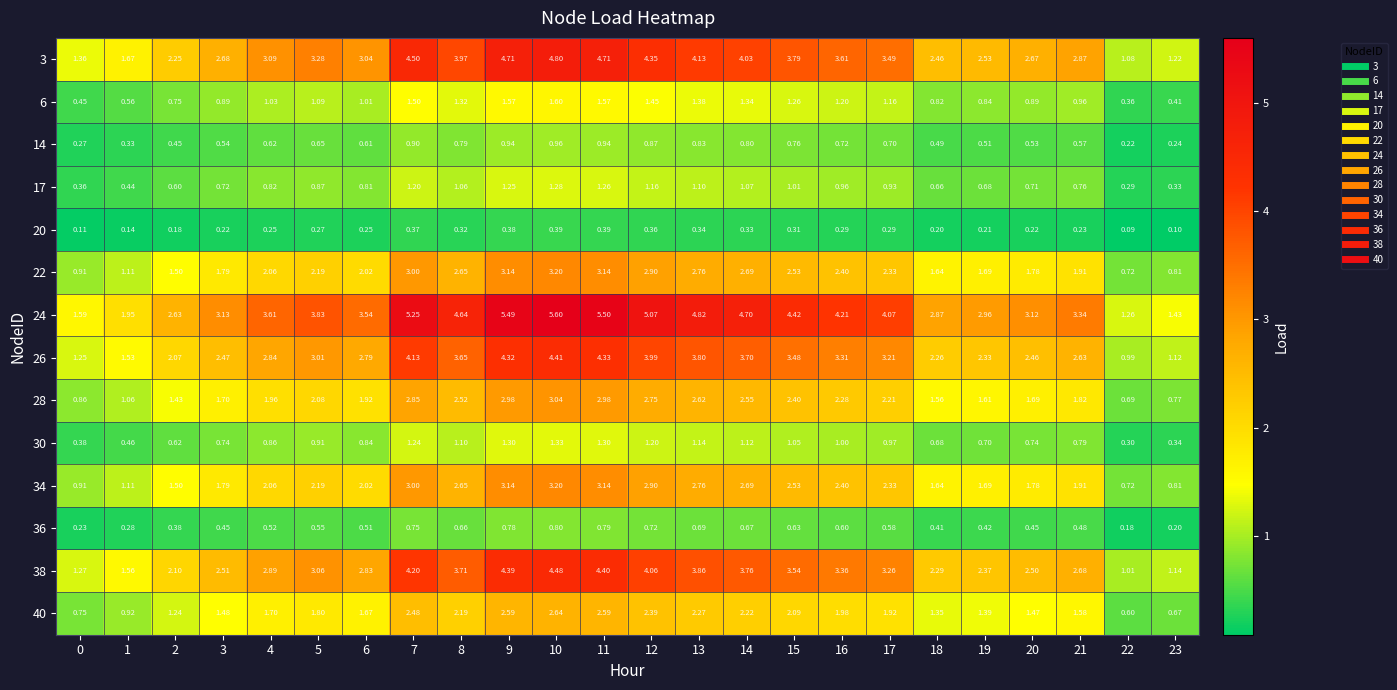

Is the value of 6 at 19 greater than the value of 36 at 4?

Yes